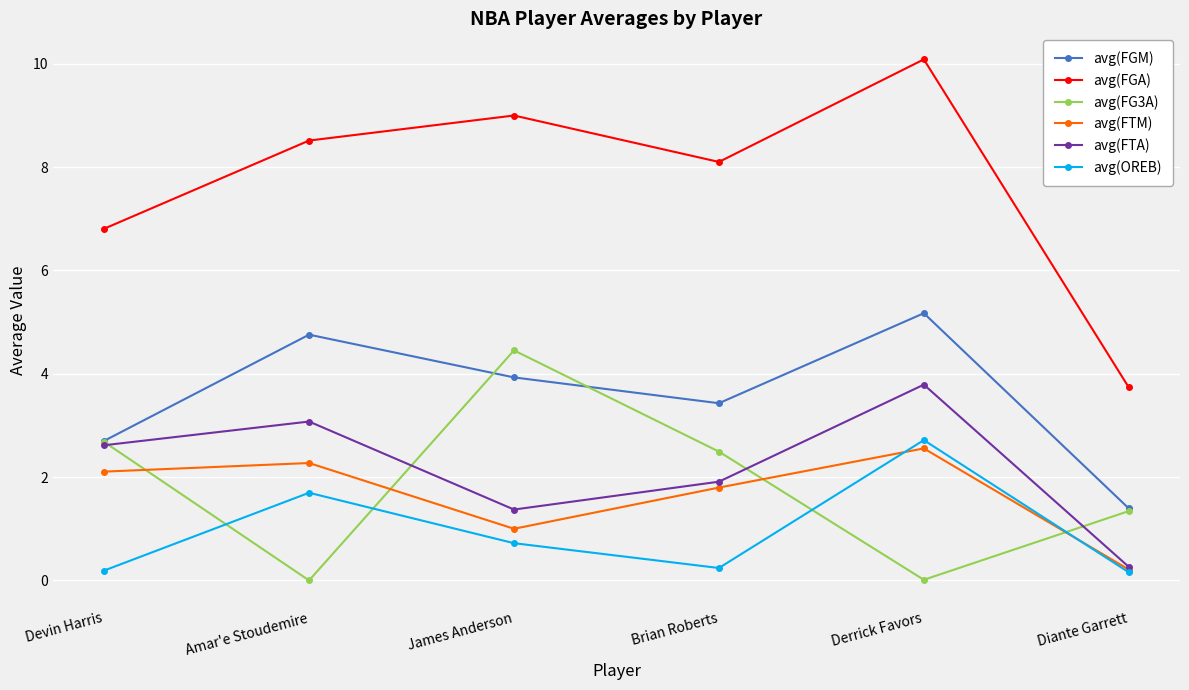

What is the label of the 5th point from the left?

Derrick Favors